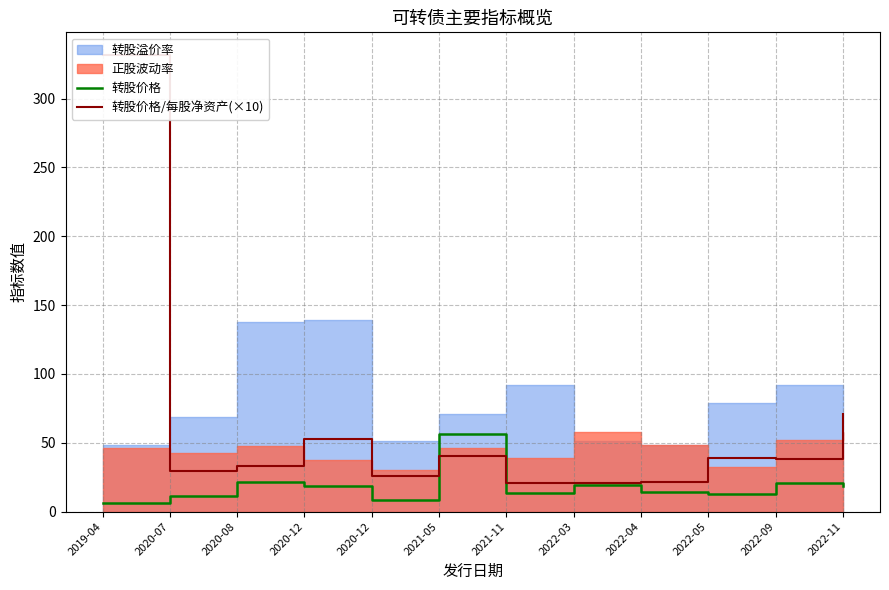

How many interior local peaks does the 转股价格/每股净资产(×10) series have?

3